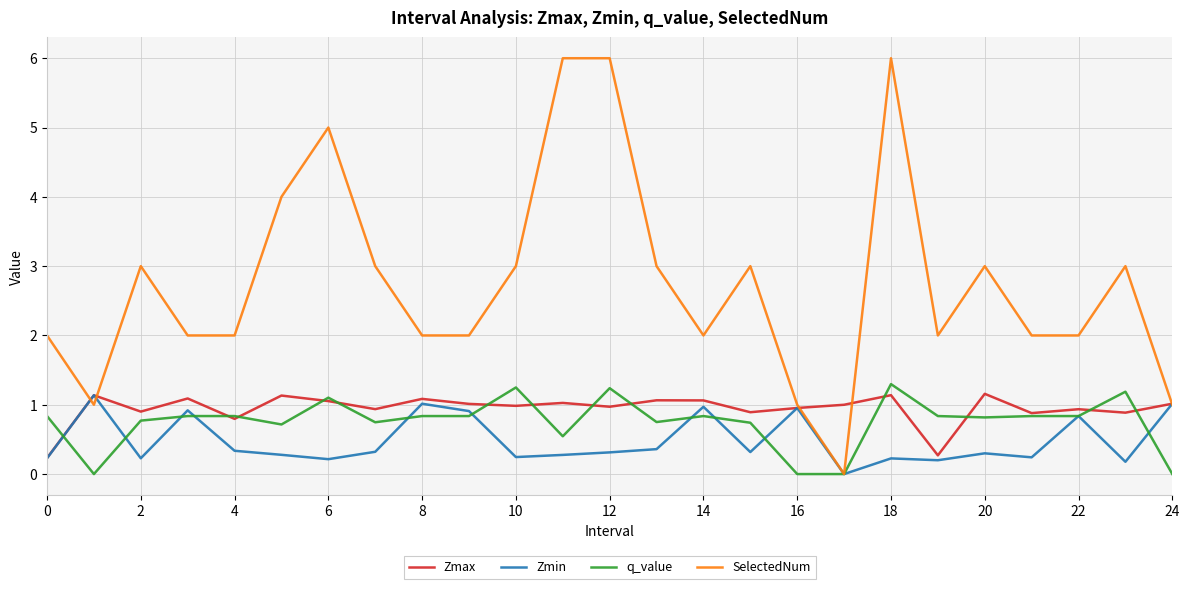

What is the maximum value shown in the chart?

6.0